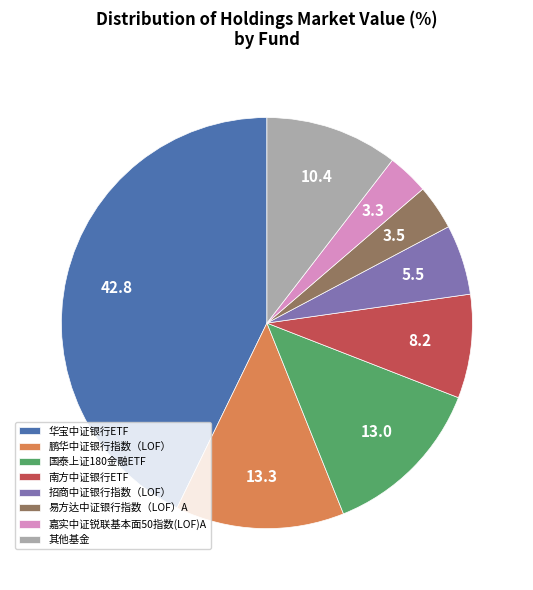

Is it true that 鹏华中证银行指数（LOF） is 13% of the pie?

True